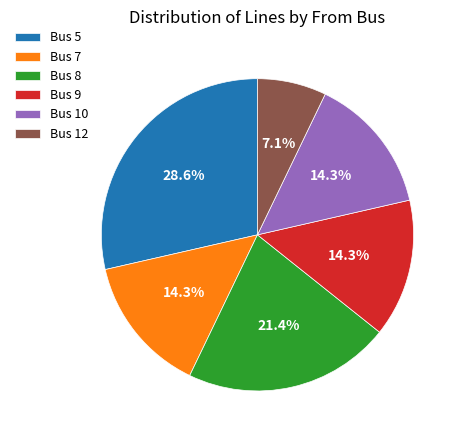

Is the sum of Bus 8 and Bus 9 greater than half?

No